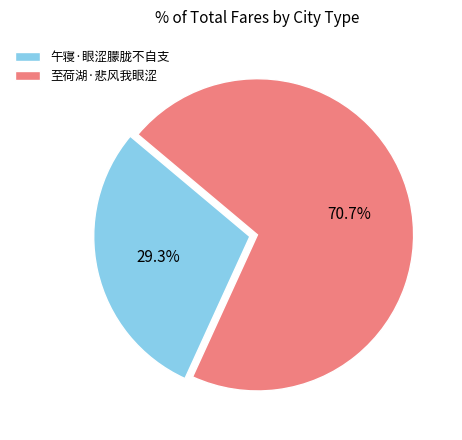

Is there a majority slice in this chart?

Yes